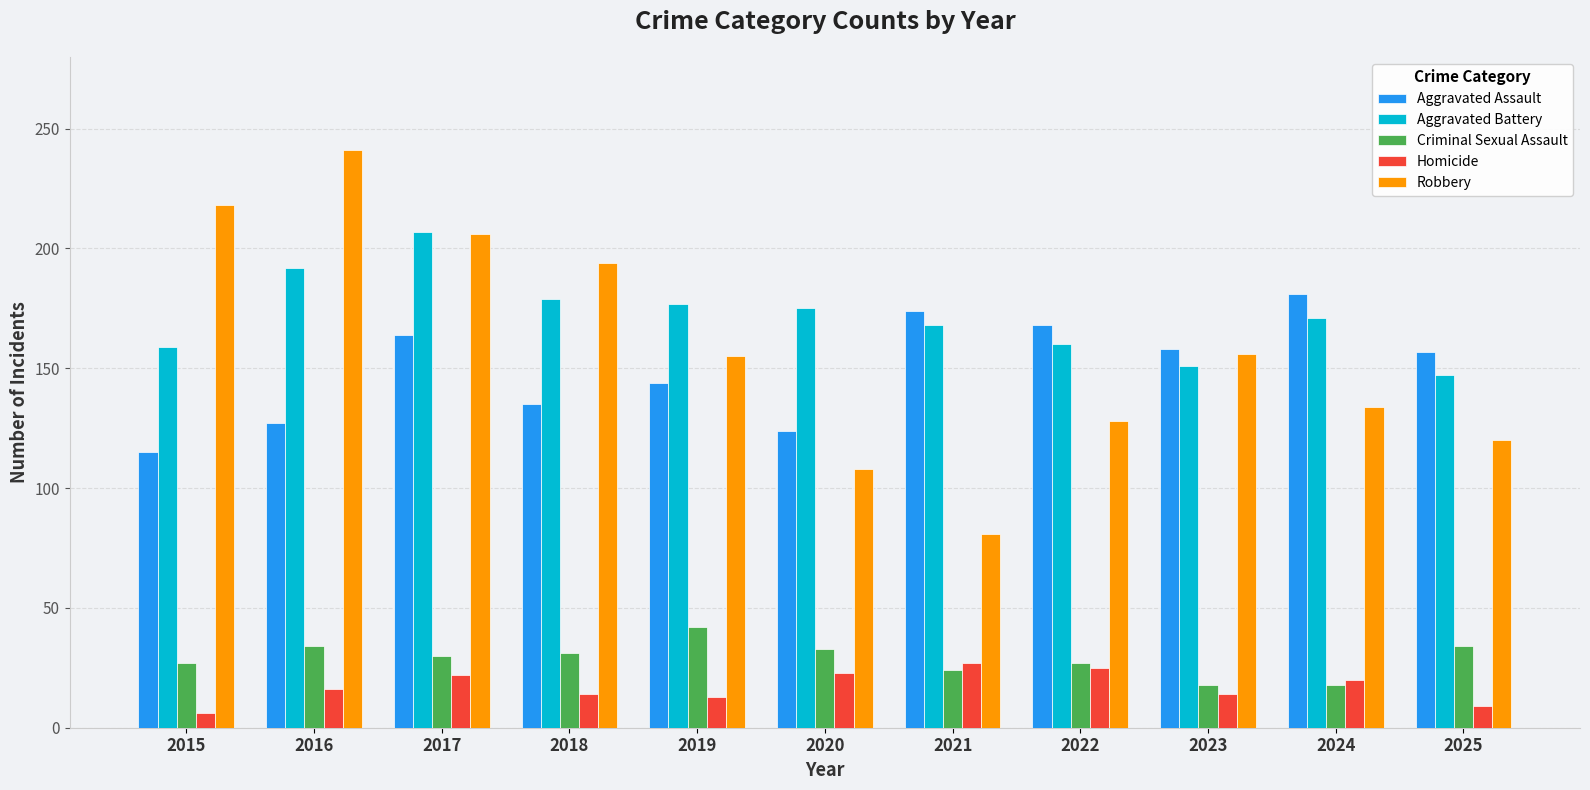

What is the average value of the Robbery series?

158